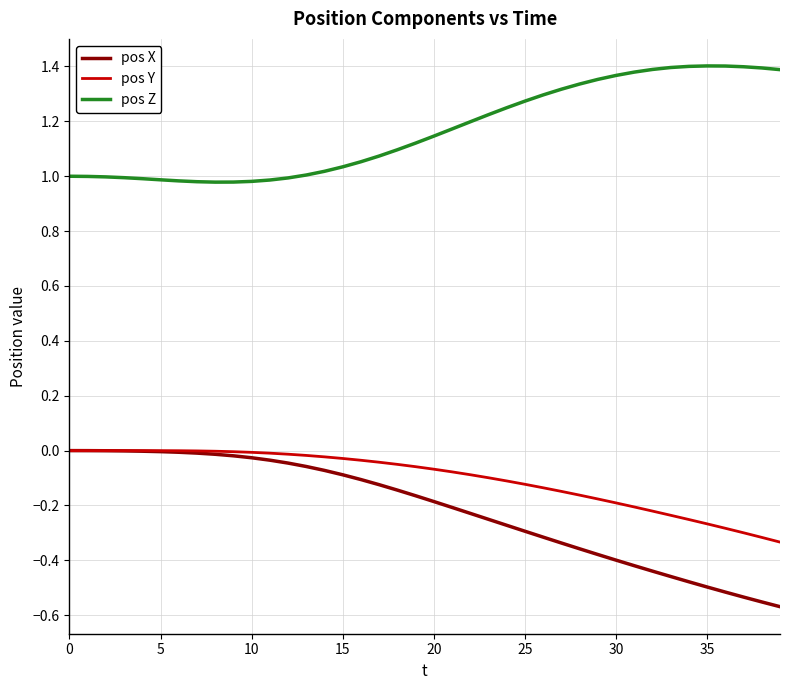

True or false: pos X and pos Z intersect in this chart.

False